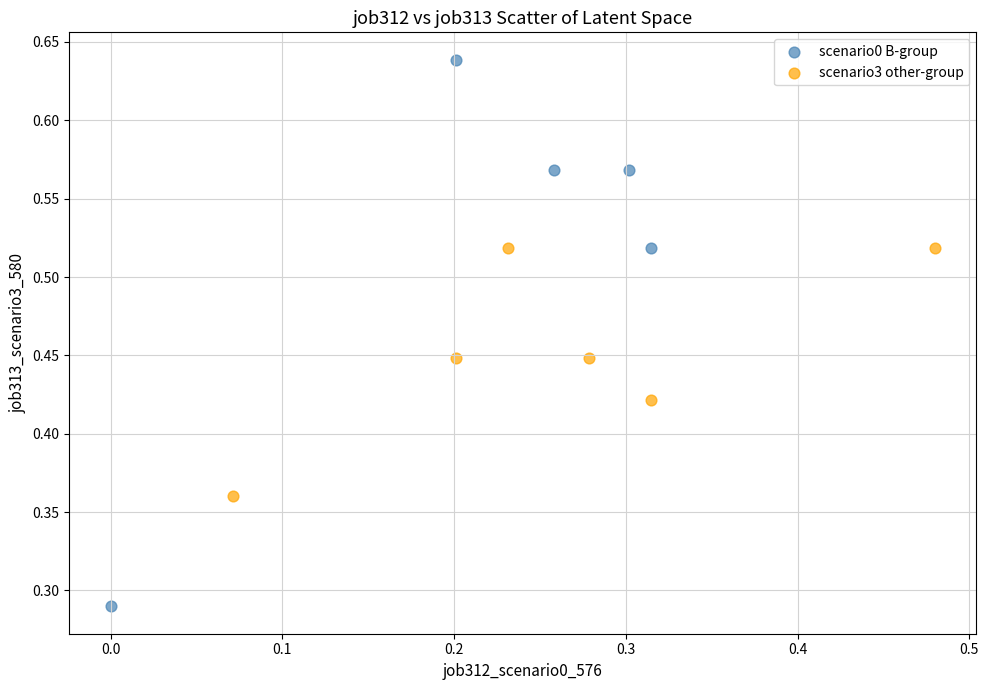

Which series reaches the minimum Y coordinate?

scenario0 B-group